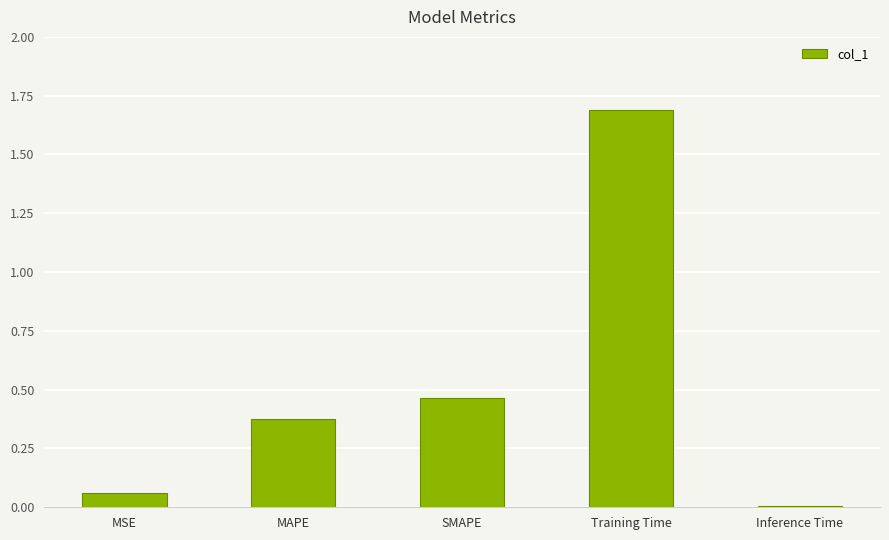

The chart shows a value of 2.2 at Training Time. True or false?

False